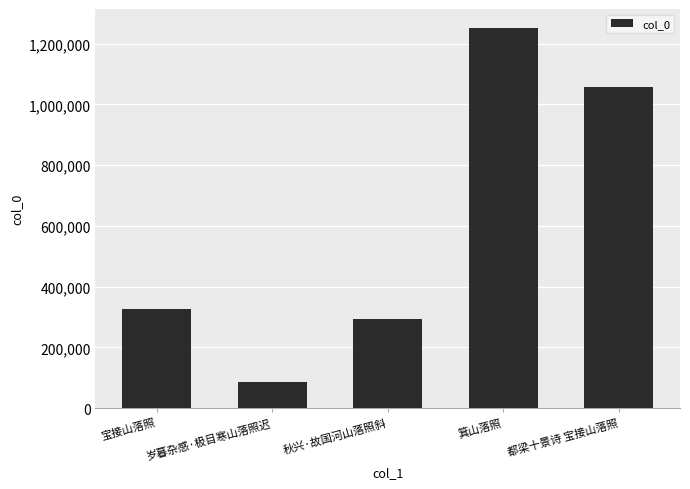

Which category has the highest value across all series?

箕山落照